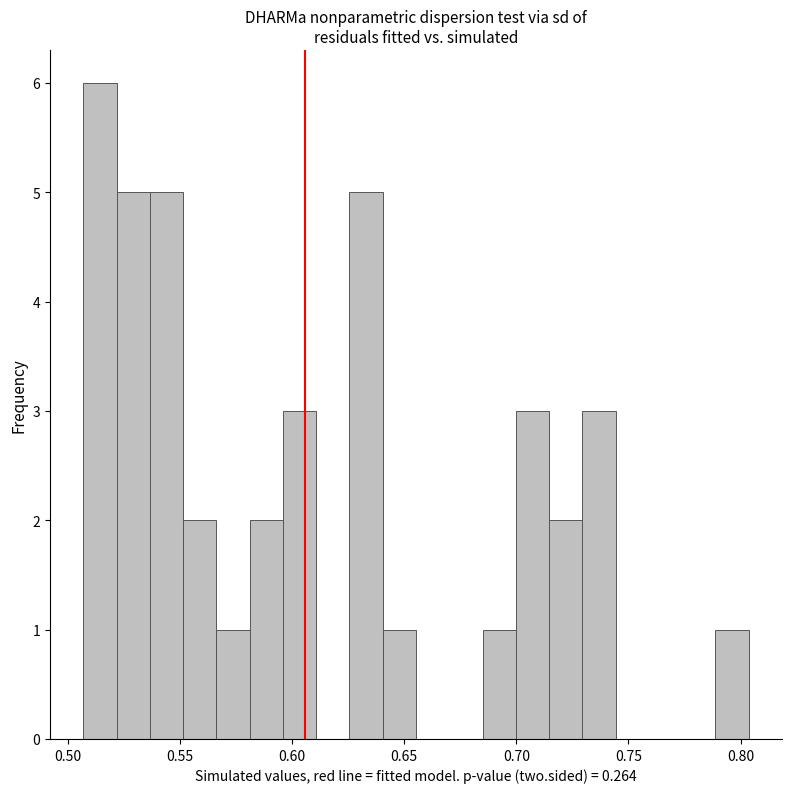

Read against the x-axis, roughly where is the centre of the tallest bar?

0.515